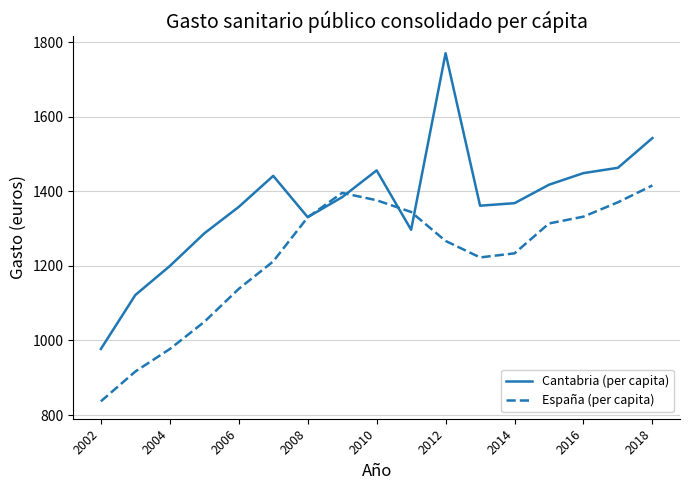

How many lines are shown in the chart?

2